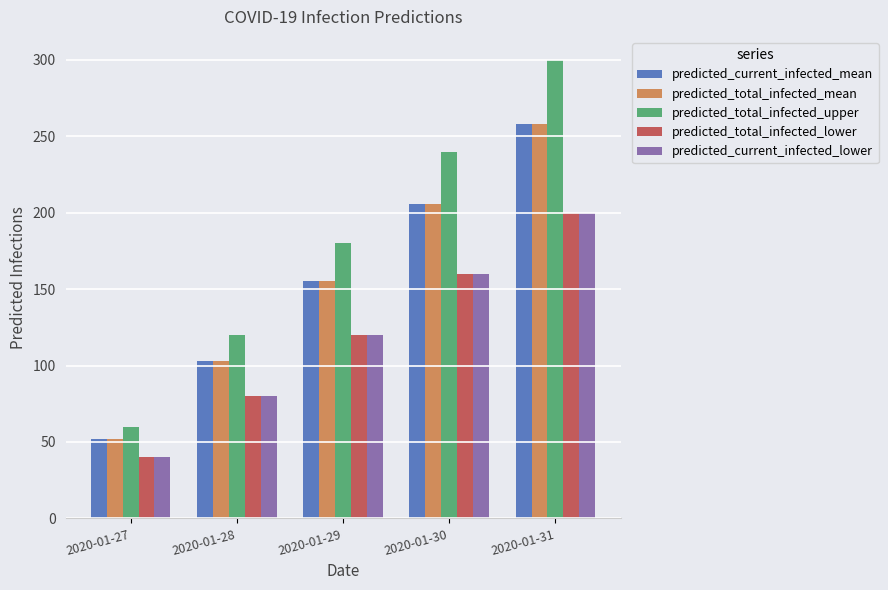

What is the total value across all series at 2020-01-31?

1216